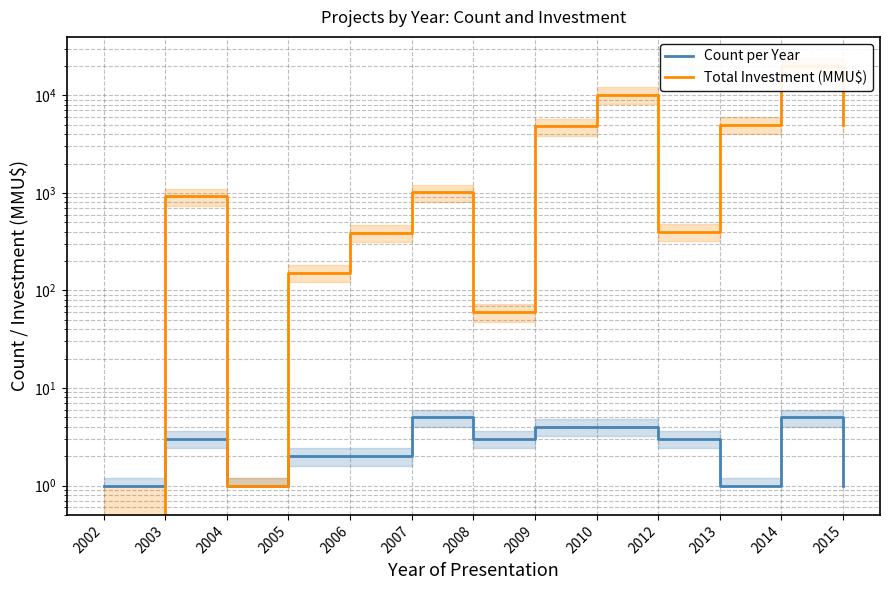

Where is the first local minimum for Count per Year?

2004